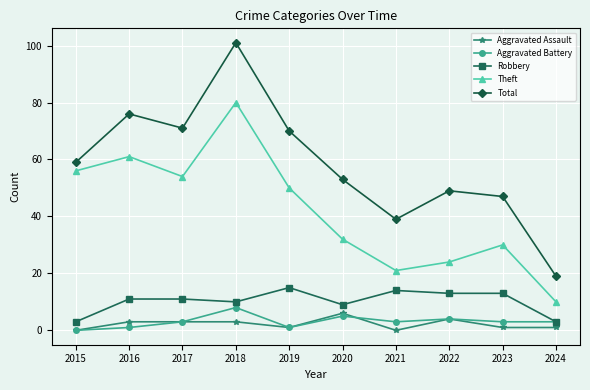

Which series has the widest spread of values?

Total